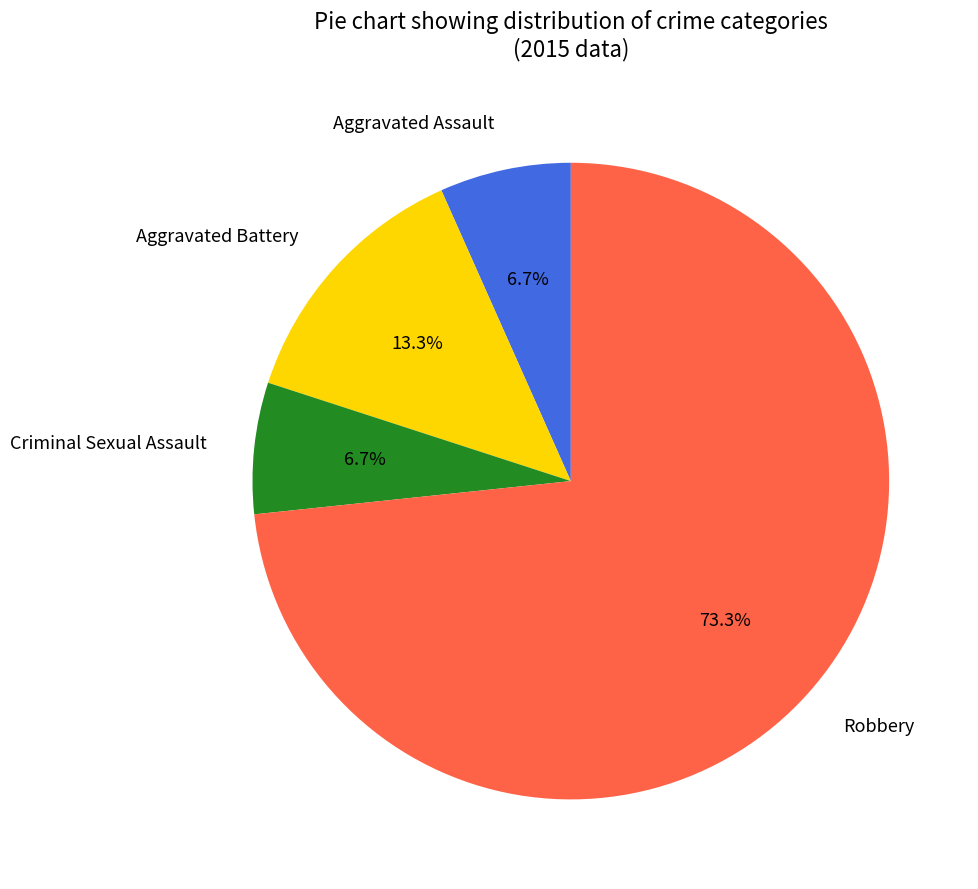

Which category has the biggest portion of the pie?

Robbery